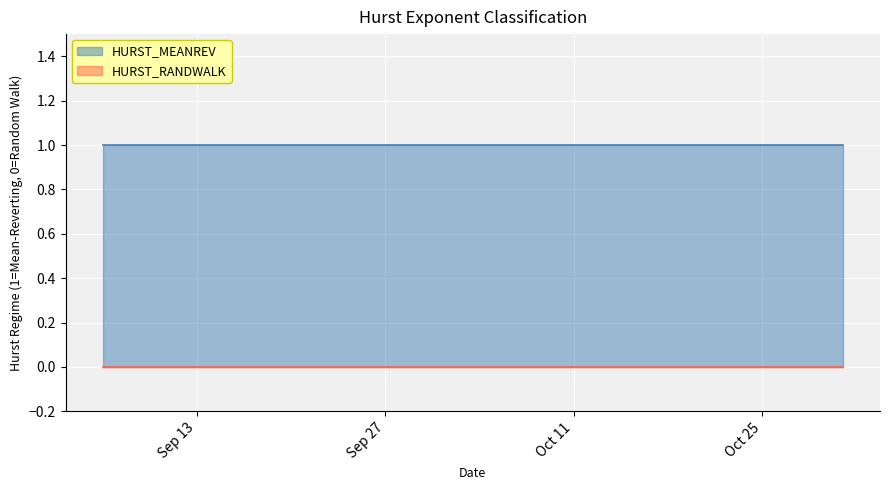

At which label does HURST_MEANREV reach its peak?

2011-09-06